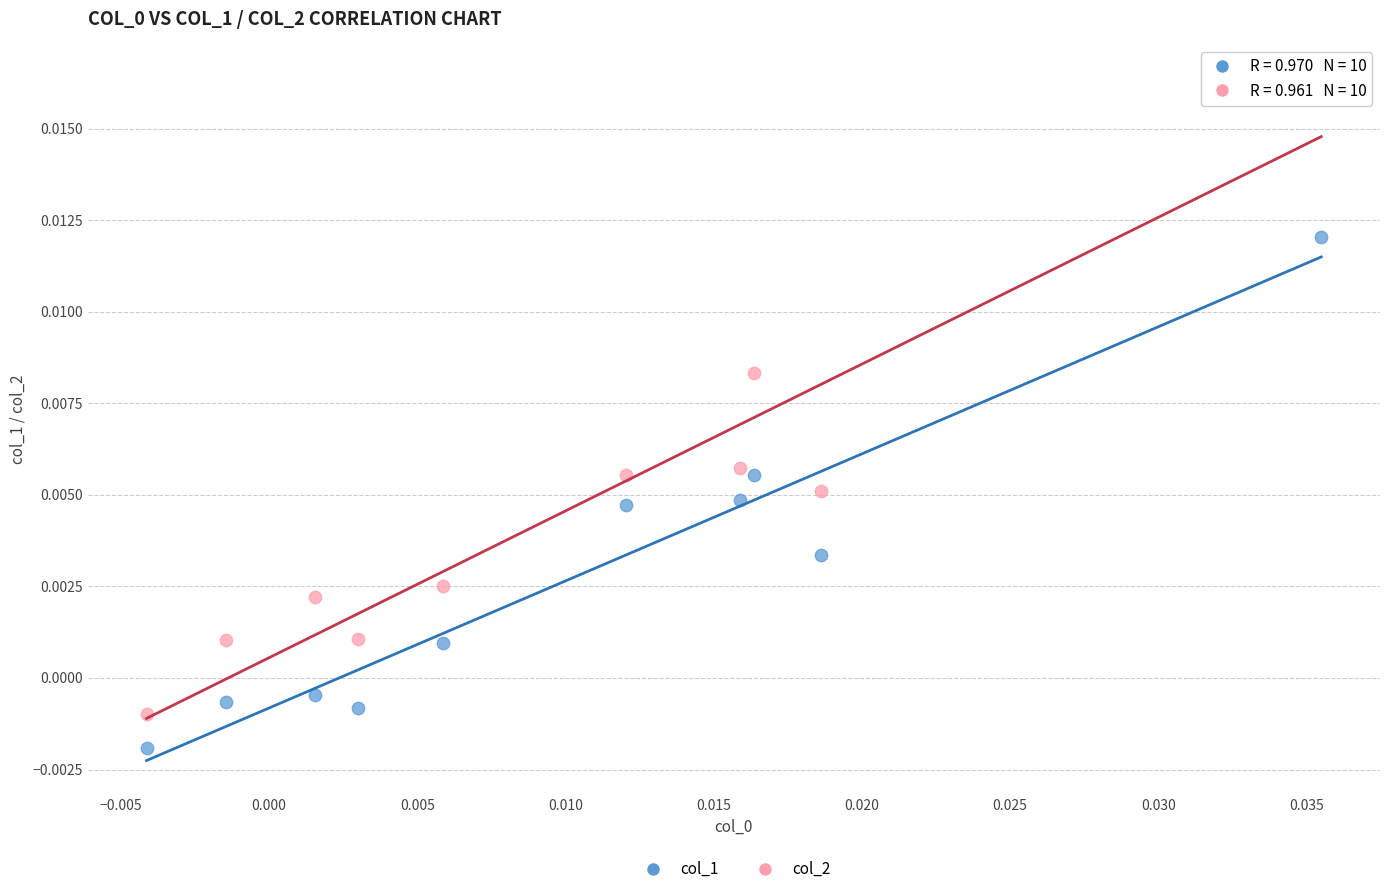

Which series contains the lowest Y value?

col_1